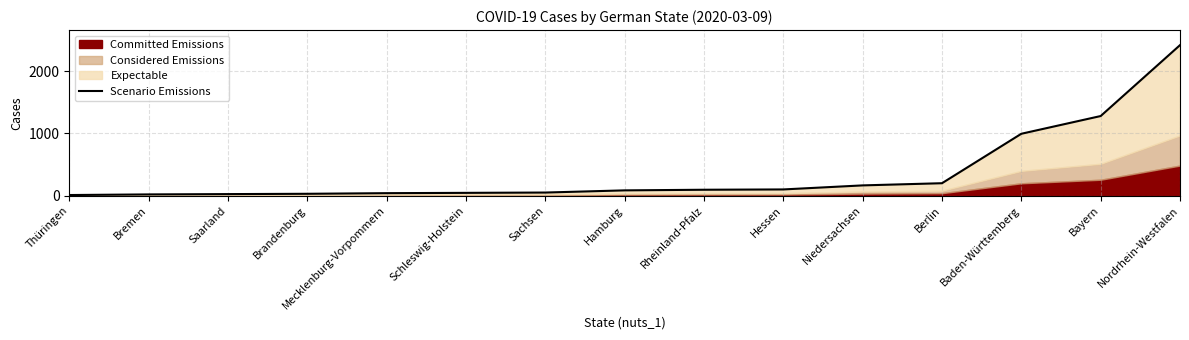

Count the number of values greater than 85.

7